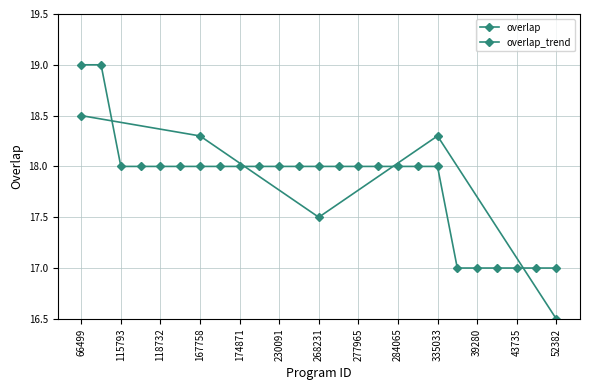

What is the ratio of the value at 230091 to the value at 66499?

0.9